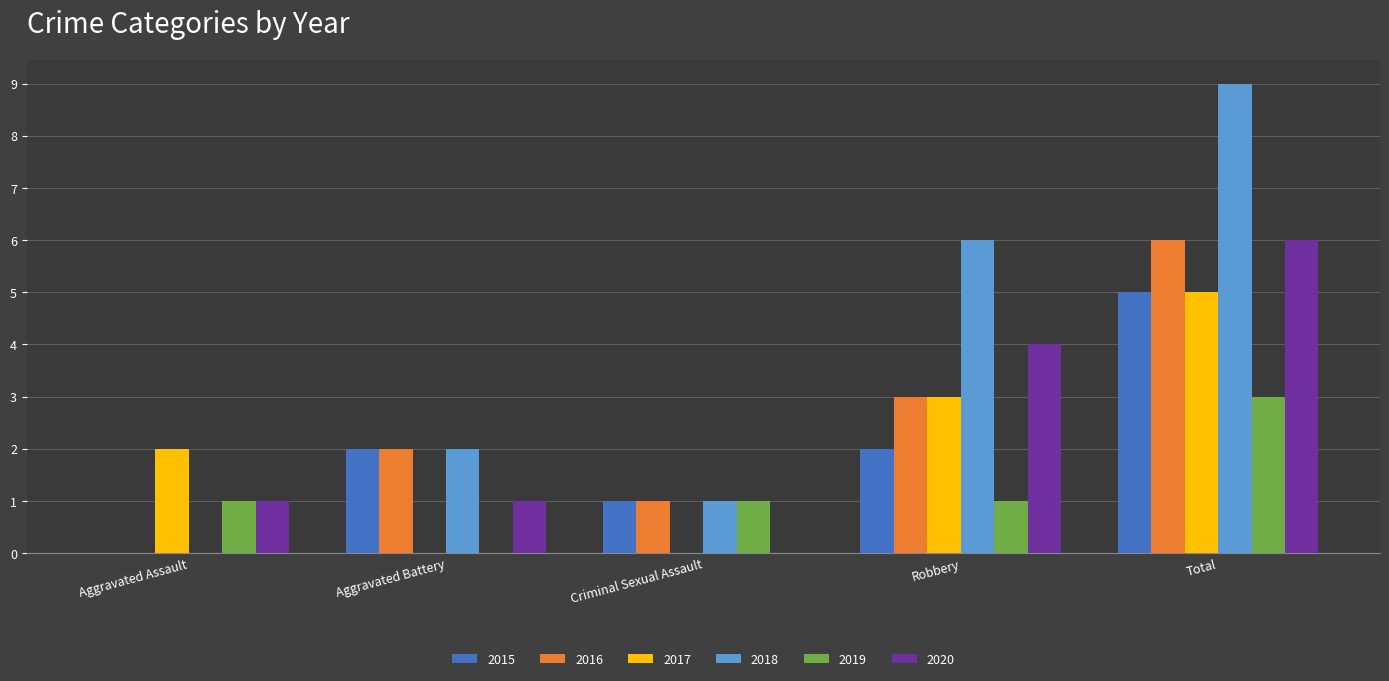

What is the sum of the 2017 values at Criminal Sexual Assault and Robbery?

3